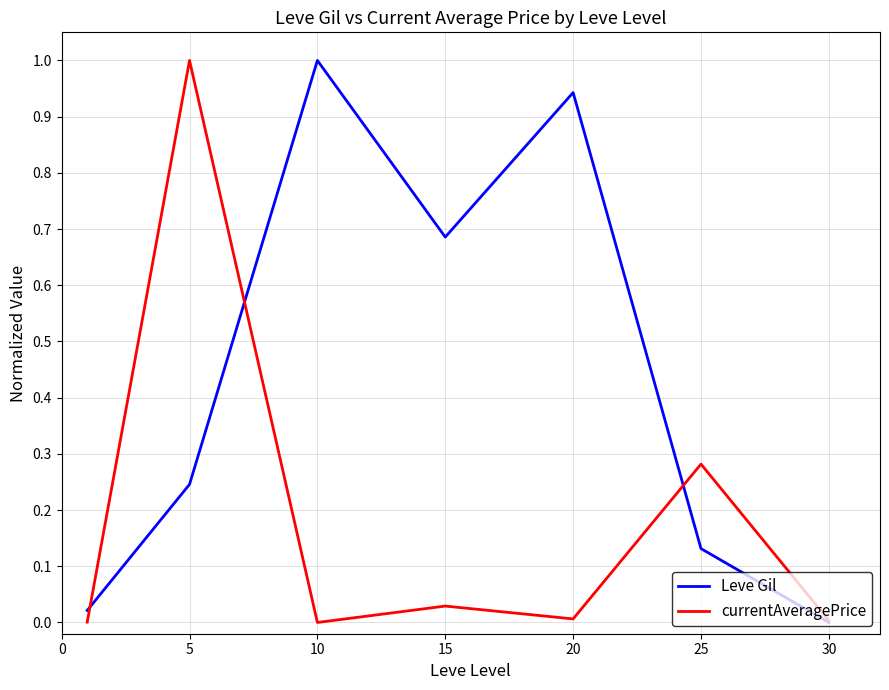

Which series has the largest total across all categories?

Leve Gil